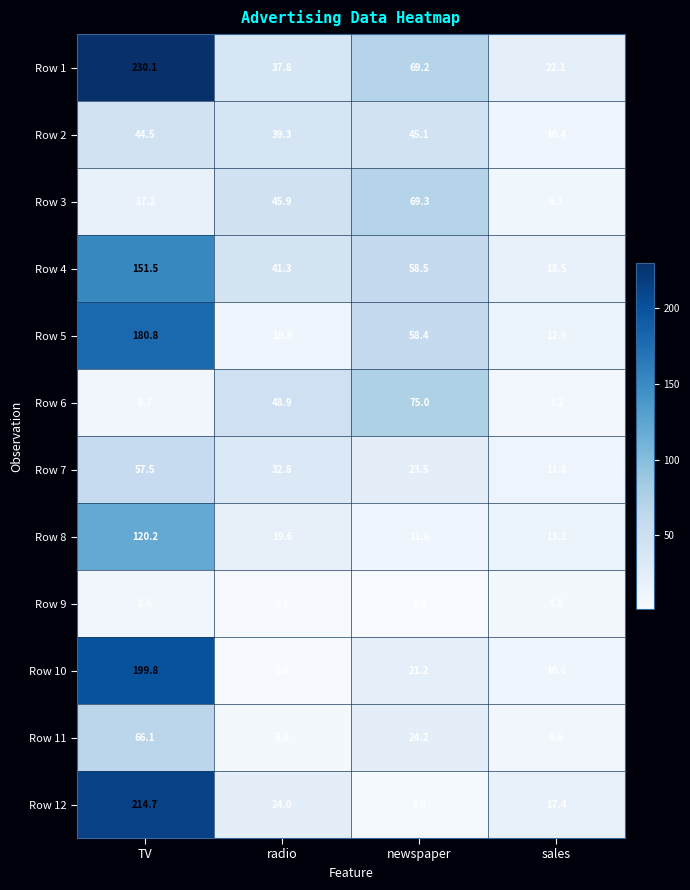

What is the minimum value shown in the chart?

1.0